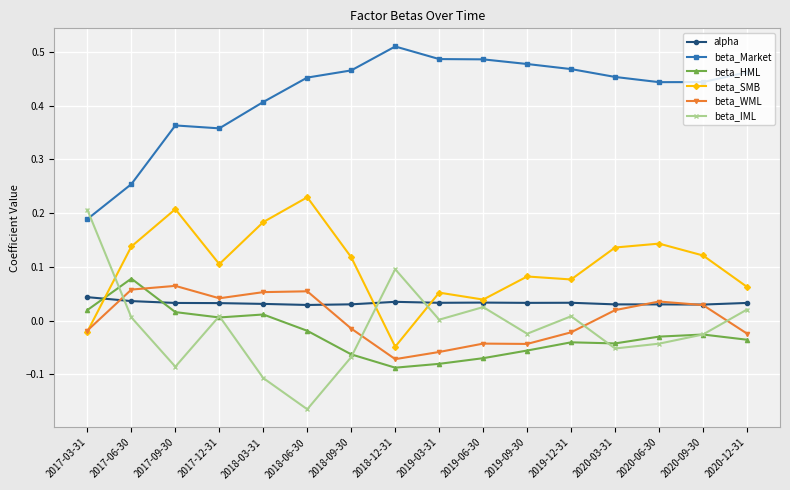

Is the value of beta_SMB at 2020-09-30 greater than the value of beta_HML at 2020-03-31?

Yes